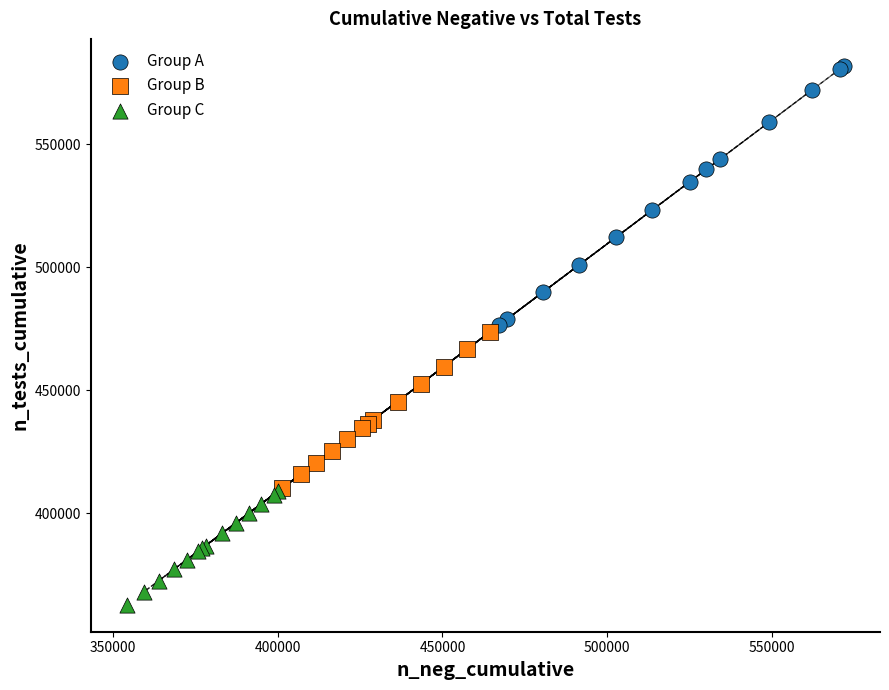

Which series has the largest Y range (max minus min)?

Group A